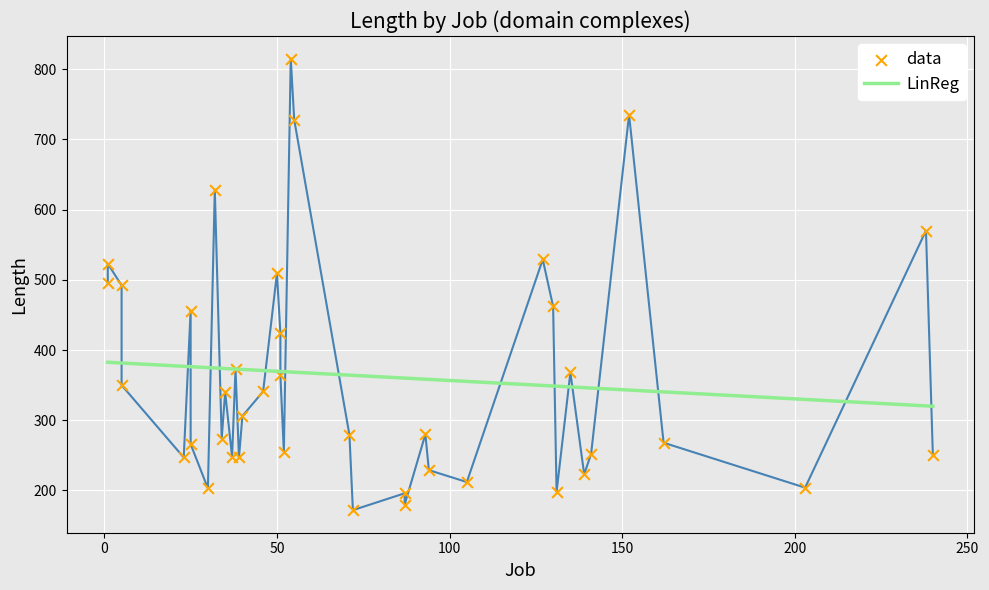

What is the total value across all series at 15?

496